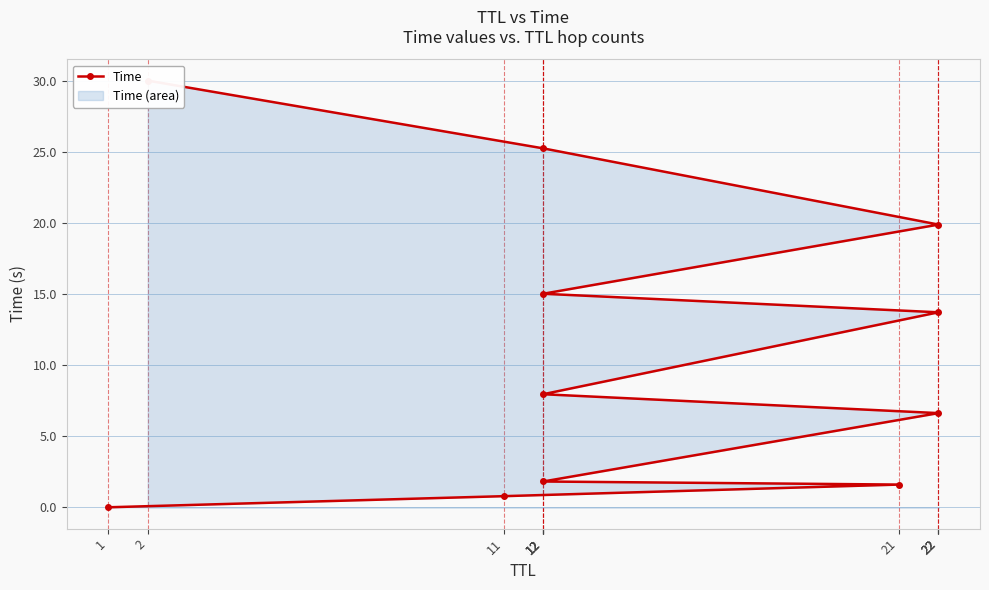

How many lines are shown in the chart?

1